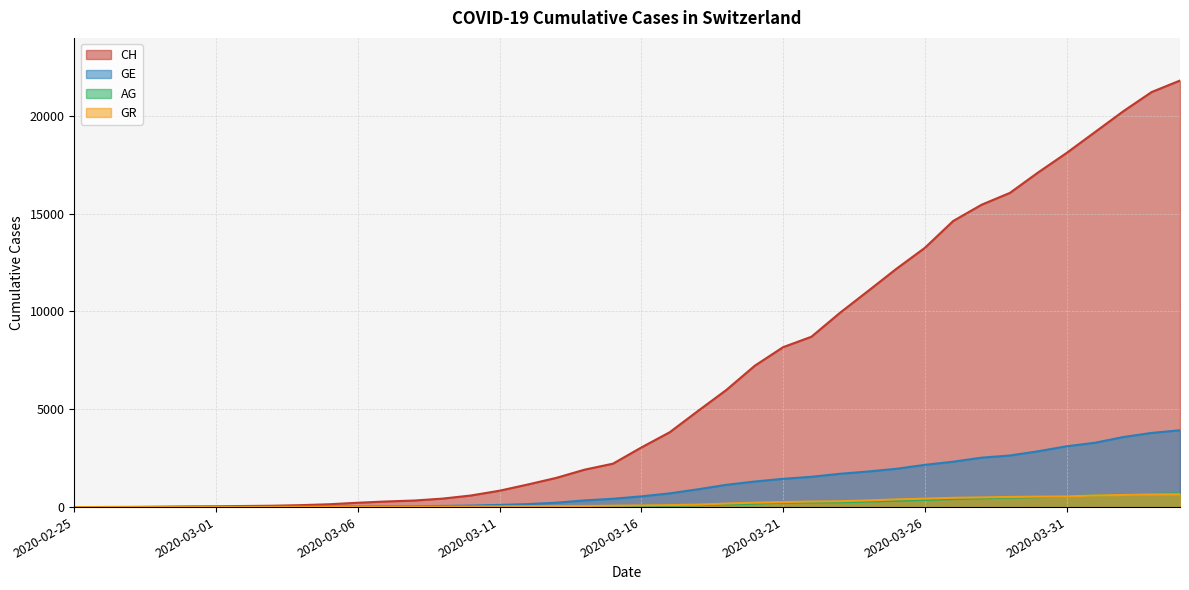

What is the difference between the maximum and minimum values in the GR series?

657